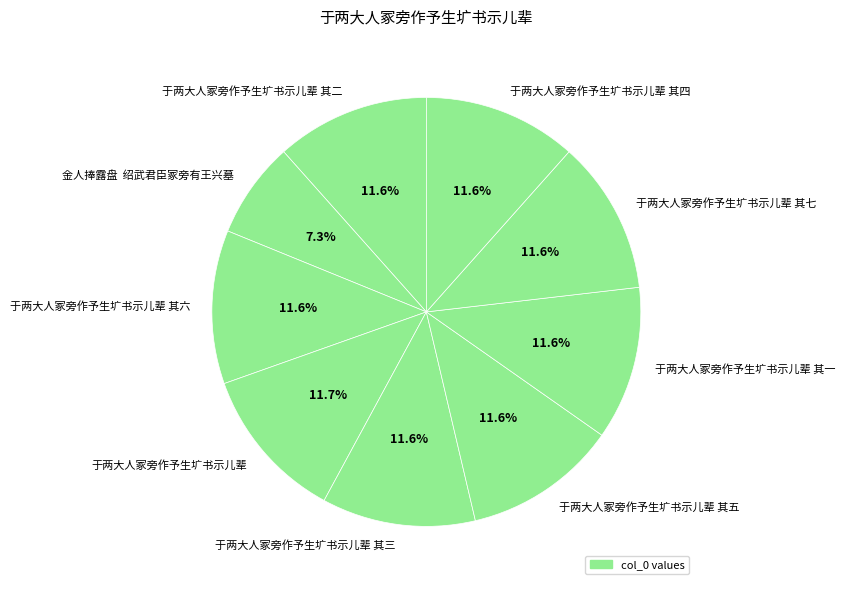

What percentage is the 于两大人冢旁作予生圹书示儿辈 其三 slice, to the nearest percent?

12%